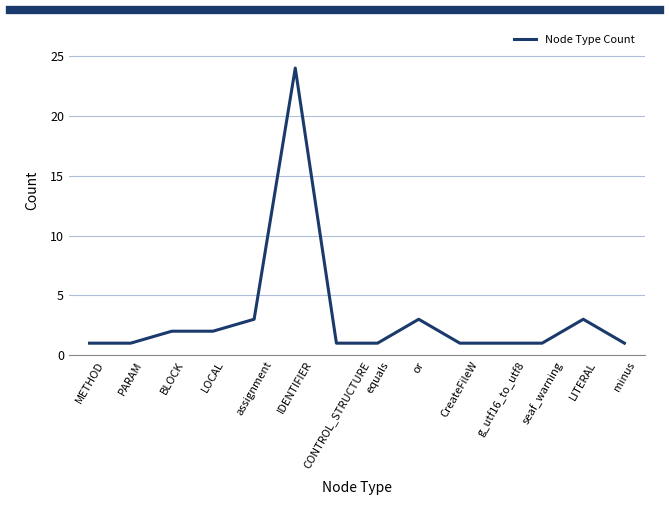

Reading left to right, what are all the values shown in this chart?

1	1	2	2	3	24	1	1	3	1	1	1	3	1